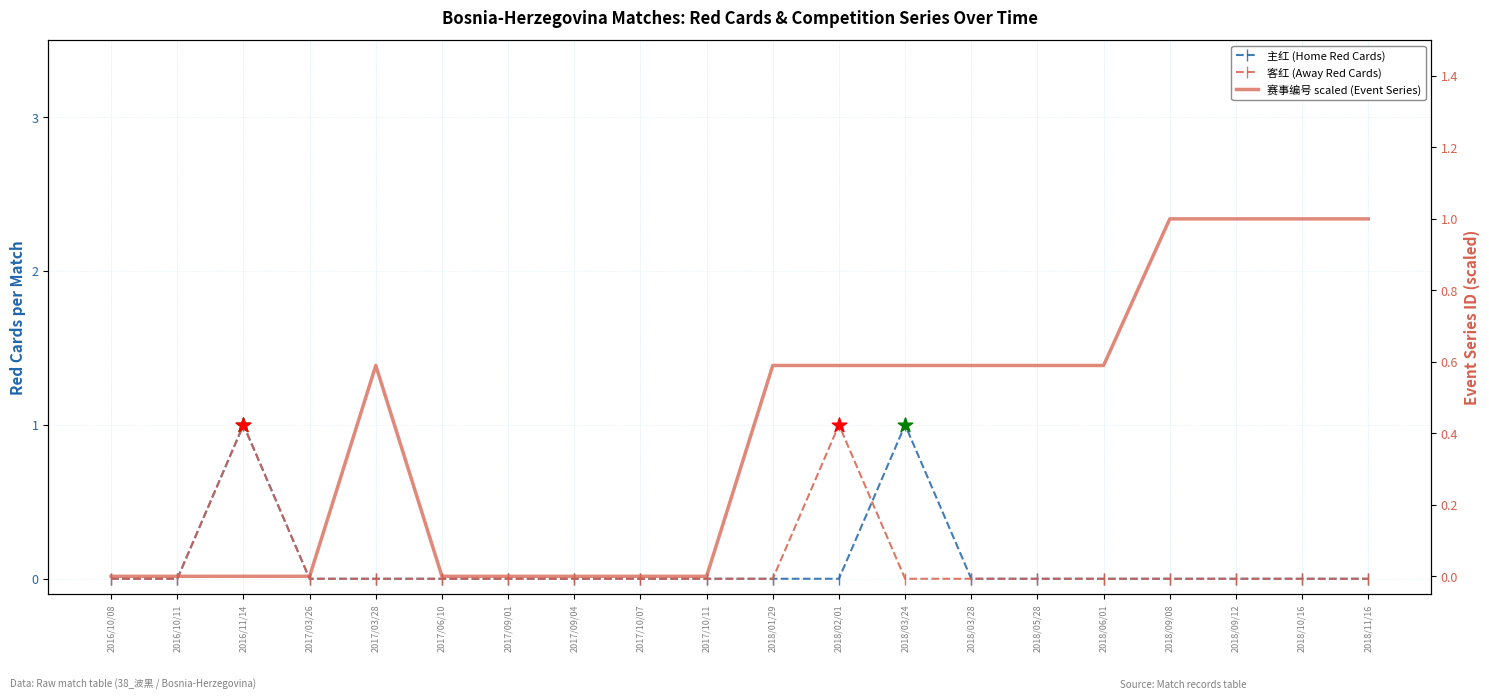

At how many categories does at least one series exceed 0?

12